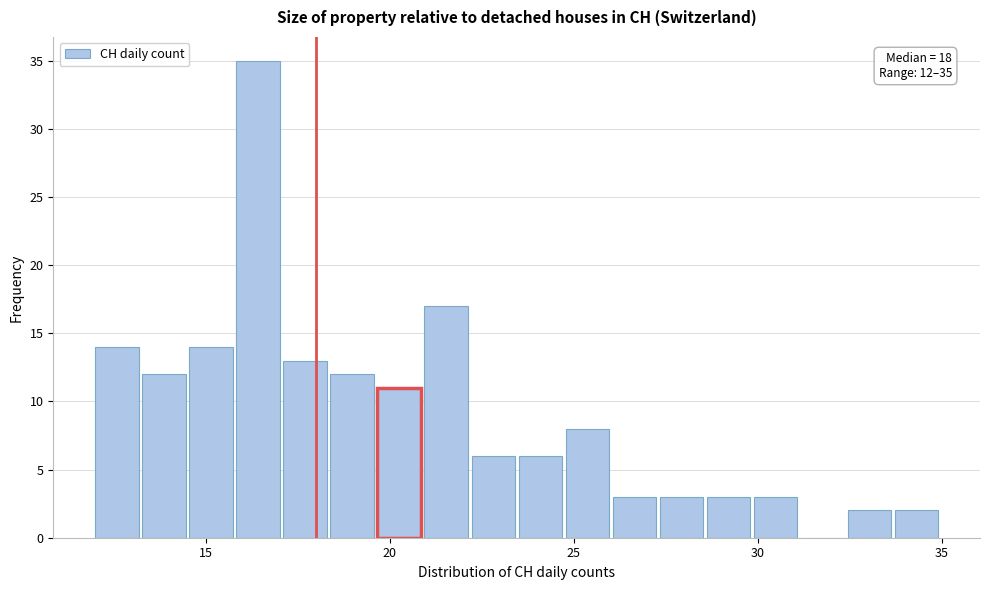

Around what value on the x-axis is the tallest bar? Give the approximate position of its centre, as read against the axis.

16.5